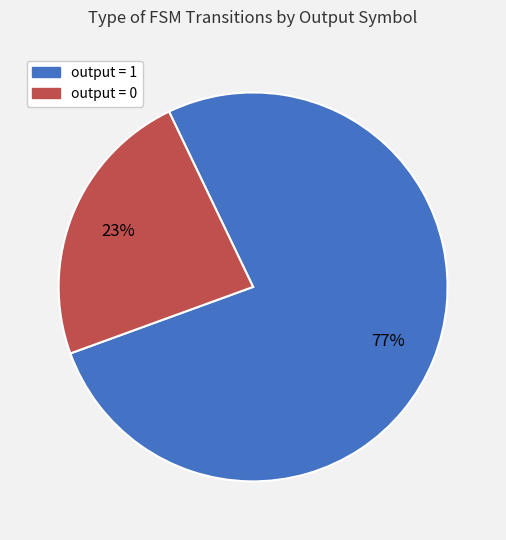

To the nearest percent, what is the average slice percentage?

50%